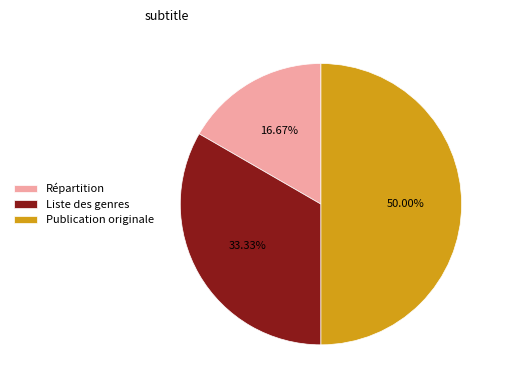

How many slices are in this pie chart?

3